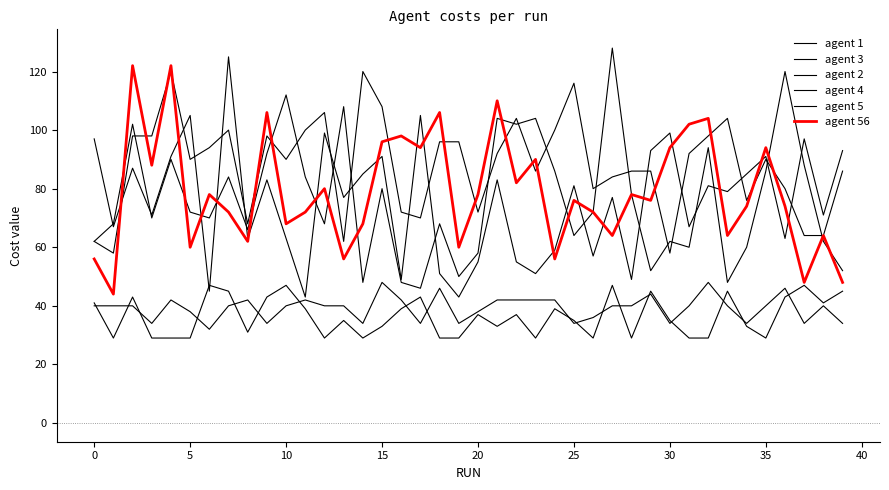

How many lines are shown in the chart?

6